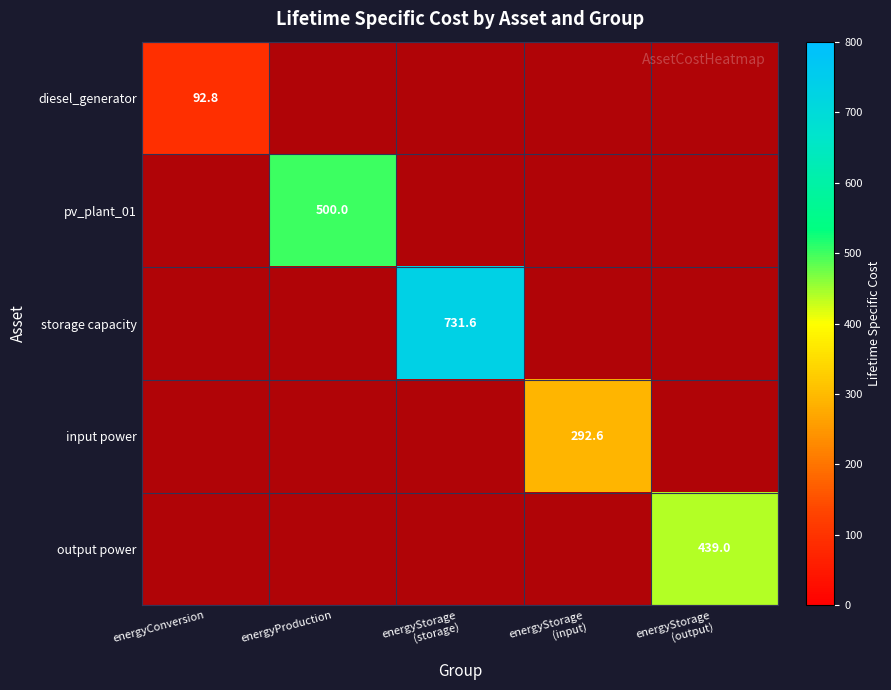

Count the number of data series in this chart.

5